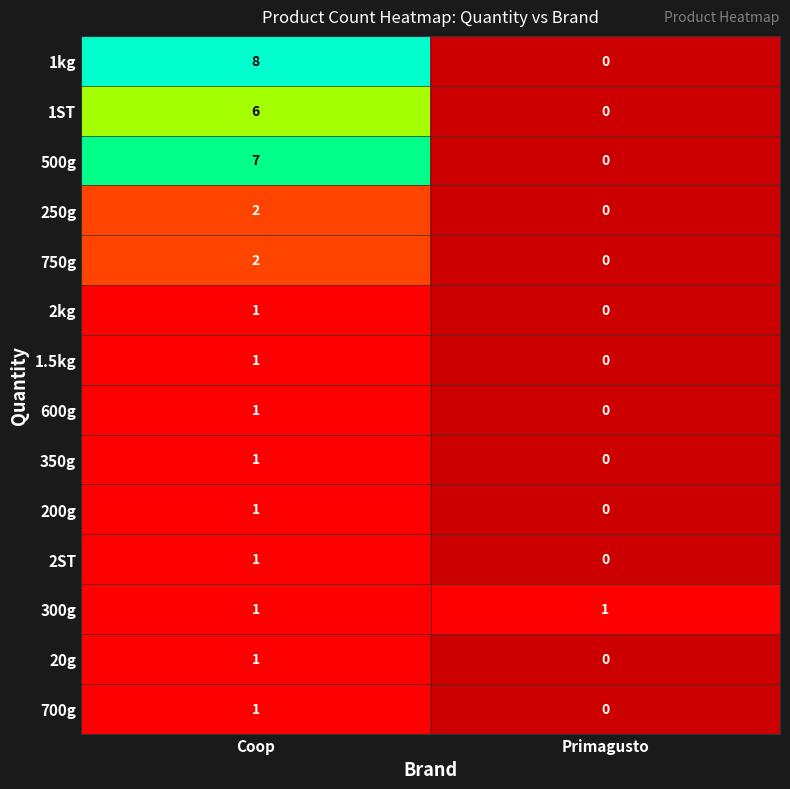

What is the sum of all 500g values?

7